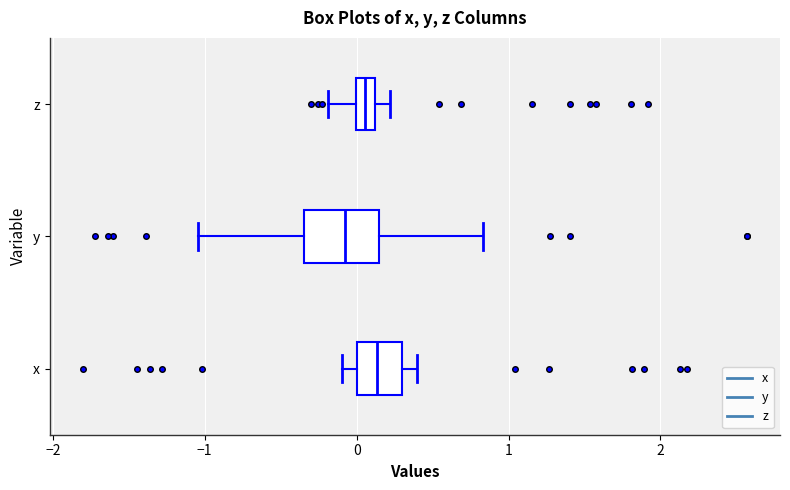

Where is the right edge of the box for x on the x-axis? The values are not printed on the chart, so give them approximately, as read against the axis.

0.3